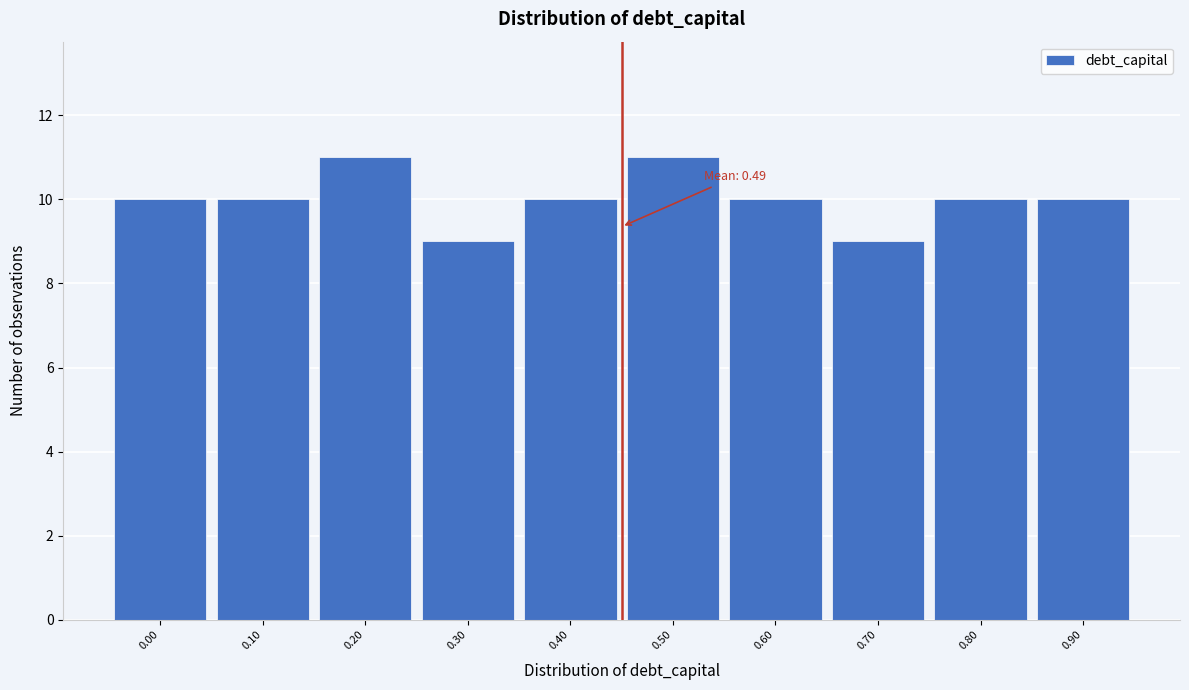

Reading left to right, extract all data points from this chart.

0.00=10	0.10=10	0.20=11	0.30=9	0.40=10	0.50=11	0.60=10	0.70=9	0.80=10	0.90=10